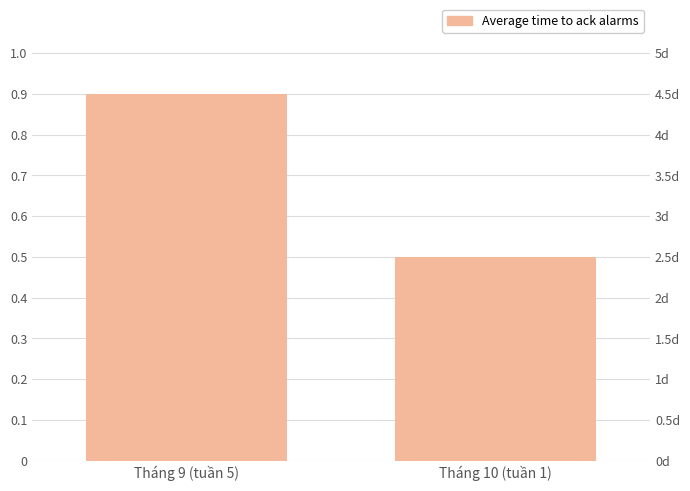

Rank the categories by value from lowest to highest.

Tháng 10 (tuần 1), Tháng 9 (tuần 5)